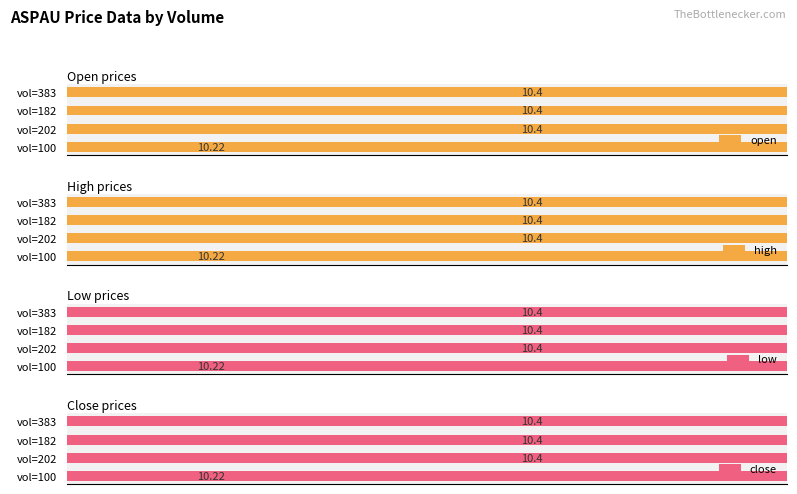

At vol=383, list the series in order from largest to smallest.

open, high, low, close